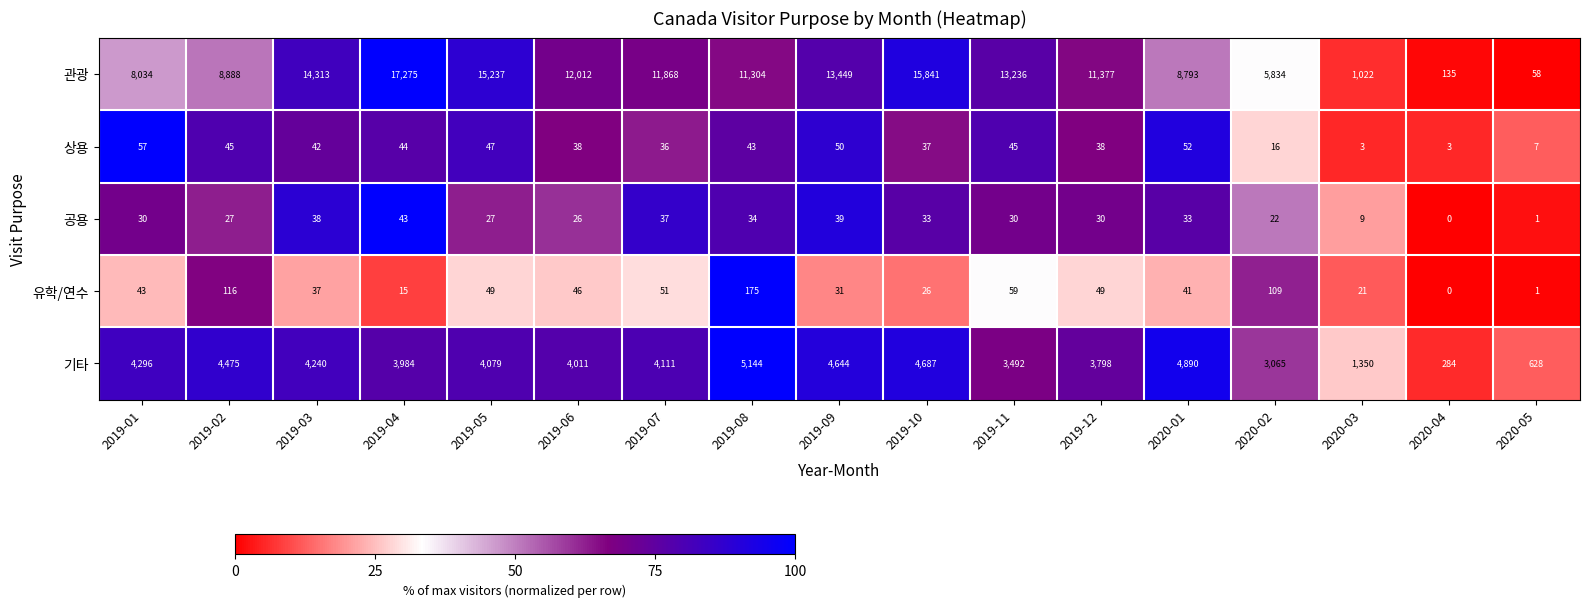

Where does the 상용 series first go above 42?

2019-01